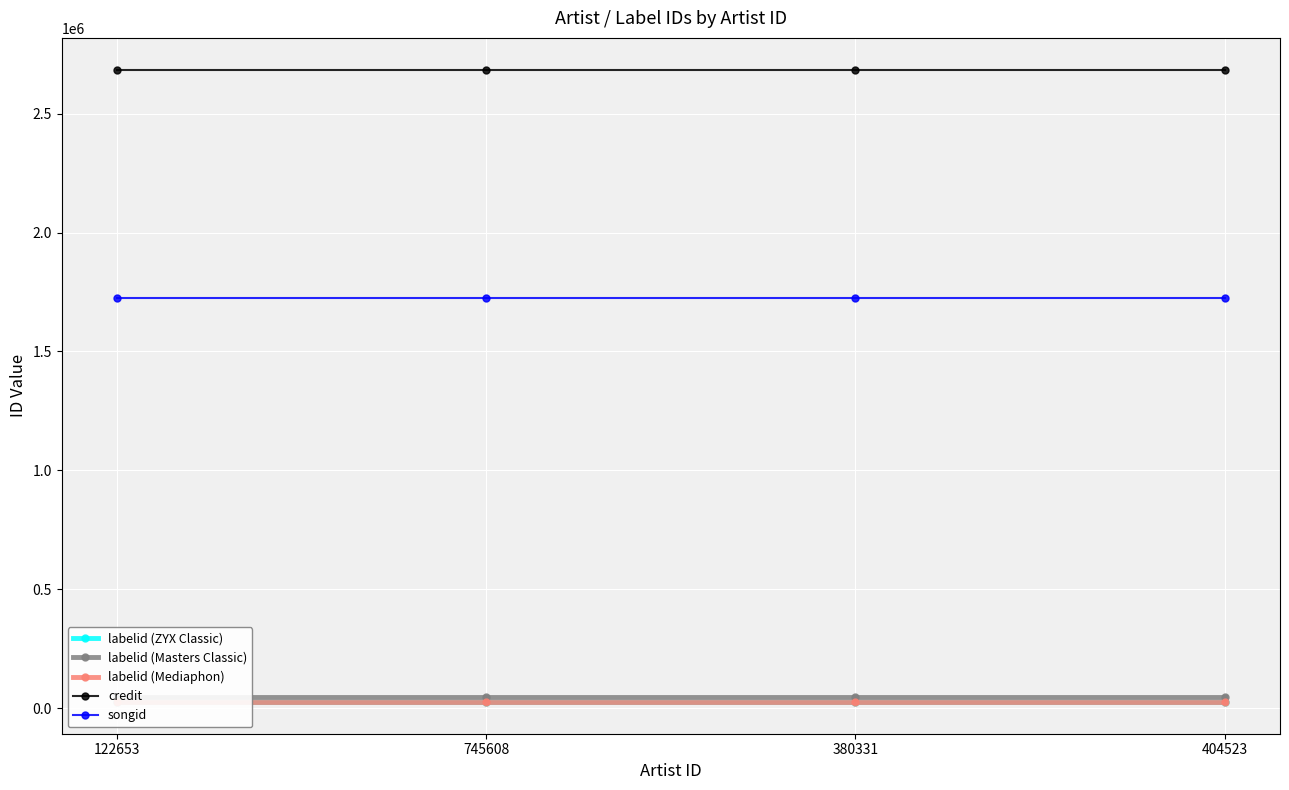

At which category does the chart reach its peak across all series?

122653